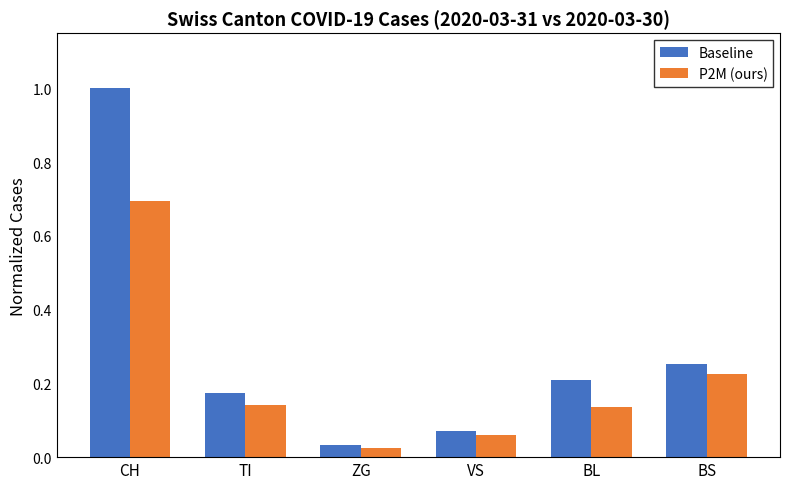

How many groups of bars are there?

6